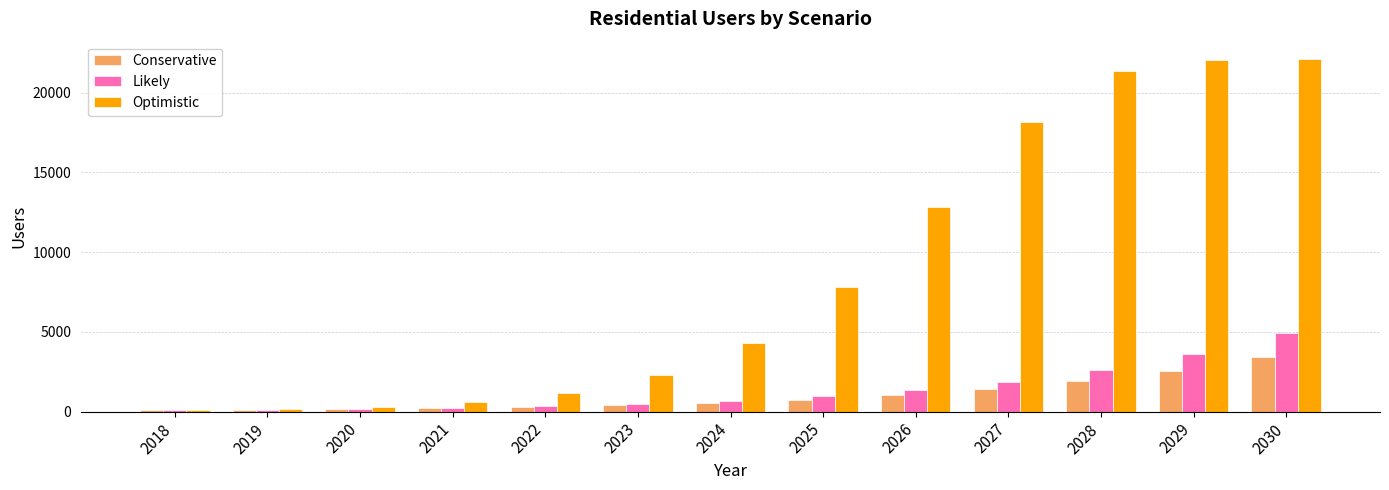

What is the greatest value displayed?

22085